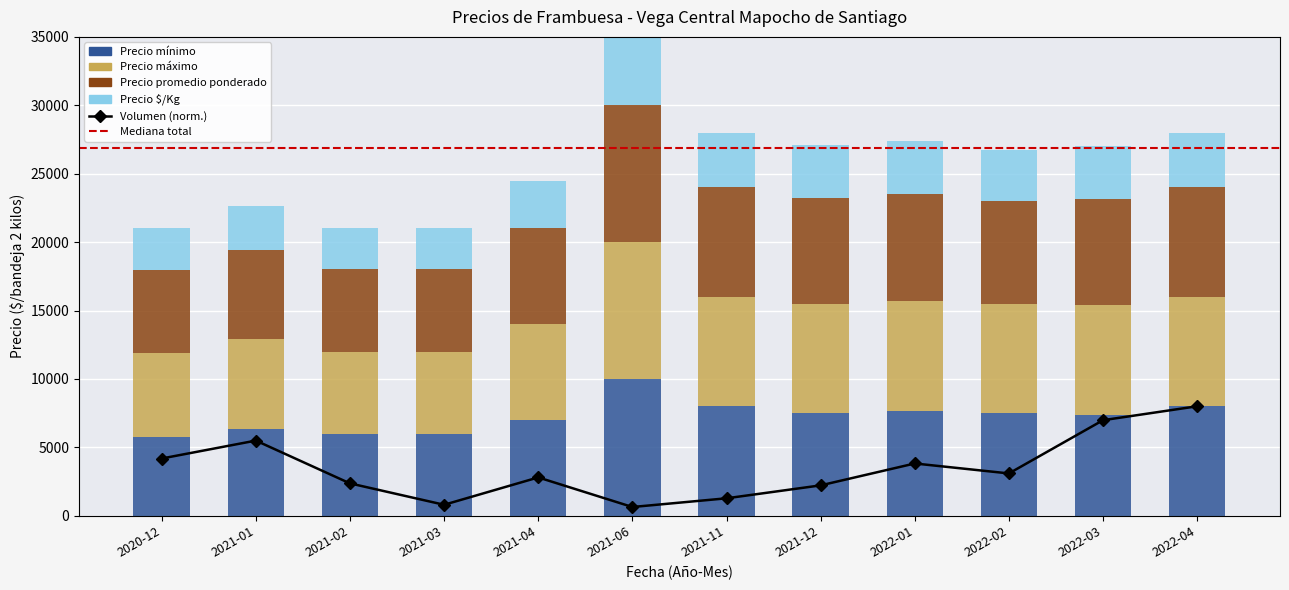

Reading left to right, what are all the values shown in this chart?

Precio minimo: 5750	6320	6000	6000	7000	10000	8000	7500	7667	7500	7375	8000
Precio maximo: 6167	6620	6000	6000	7000	10000	8000	8000	8000	8000	8000	8000
Precio promedio ponderado: 6080	6459	6000	6000	7000	10000	8000	7730	7833	7500	7771	8000
Precio $/Kg: 3040	3230	3000	3000	3500	5000	4000	3865	3917	3750	3885	4000